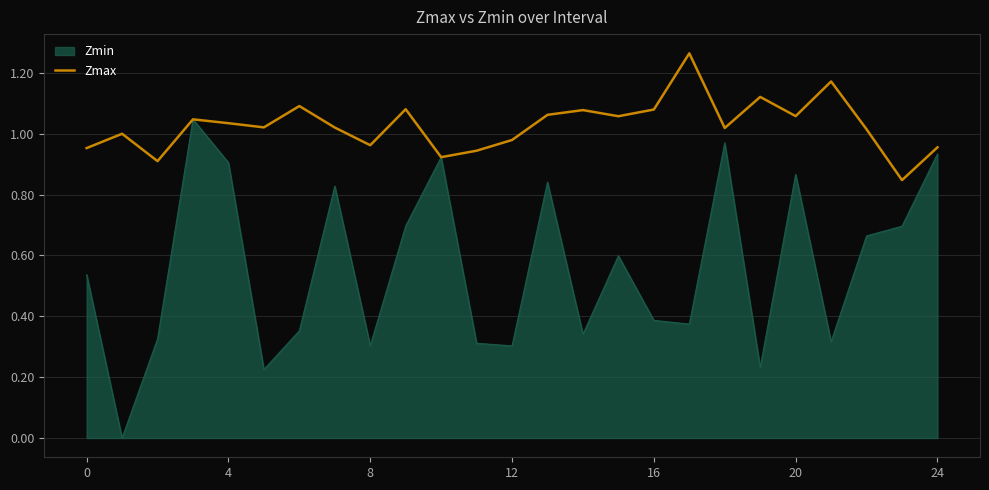

Which series has the largest total across all categories?

Zmax